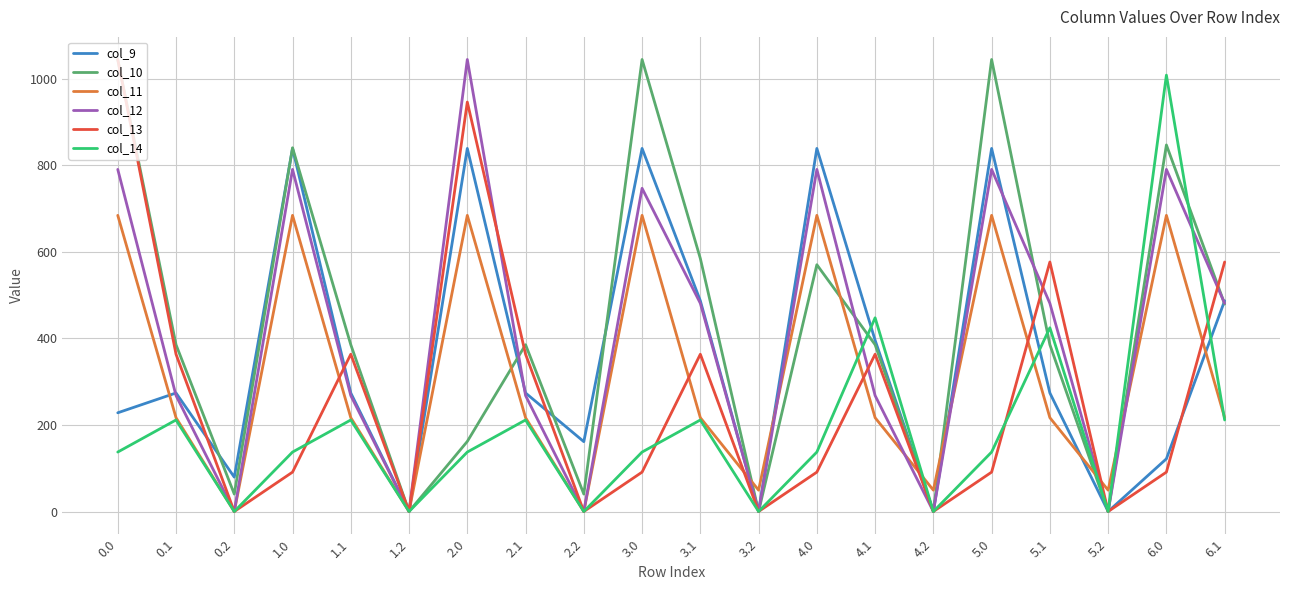

Does the chart display data point markers on the line(s)?

No